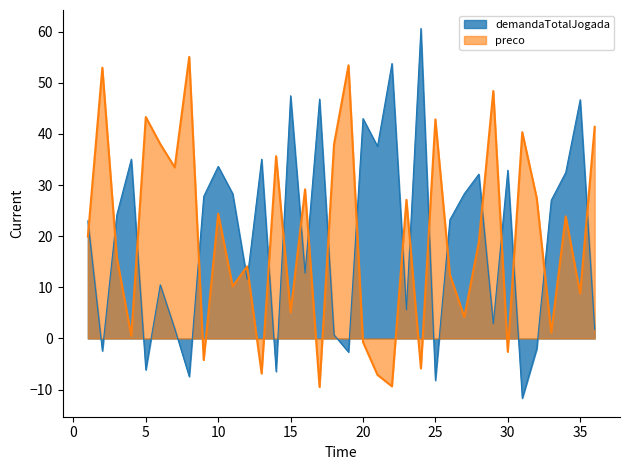

What is the total value across all series at 24?

54.8